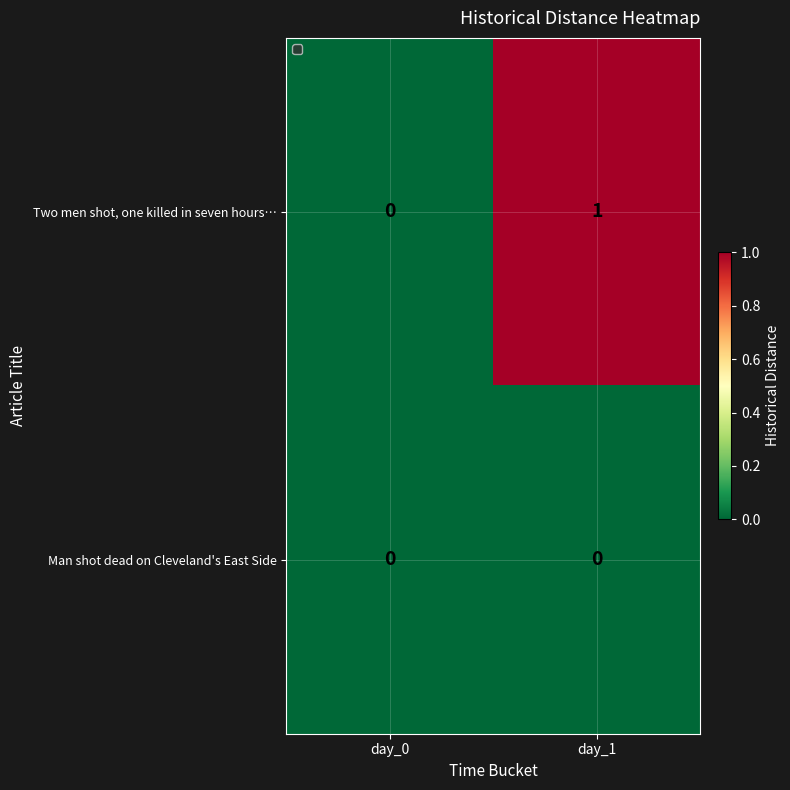

At day_1, list the series in order from smallest to largest.

Man shot dead on Cleveland's East Side, Two men shot, one killed in seven hours…